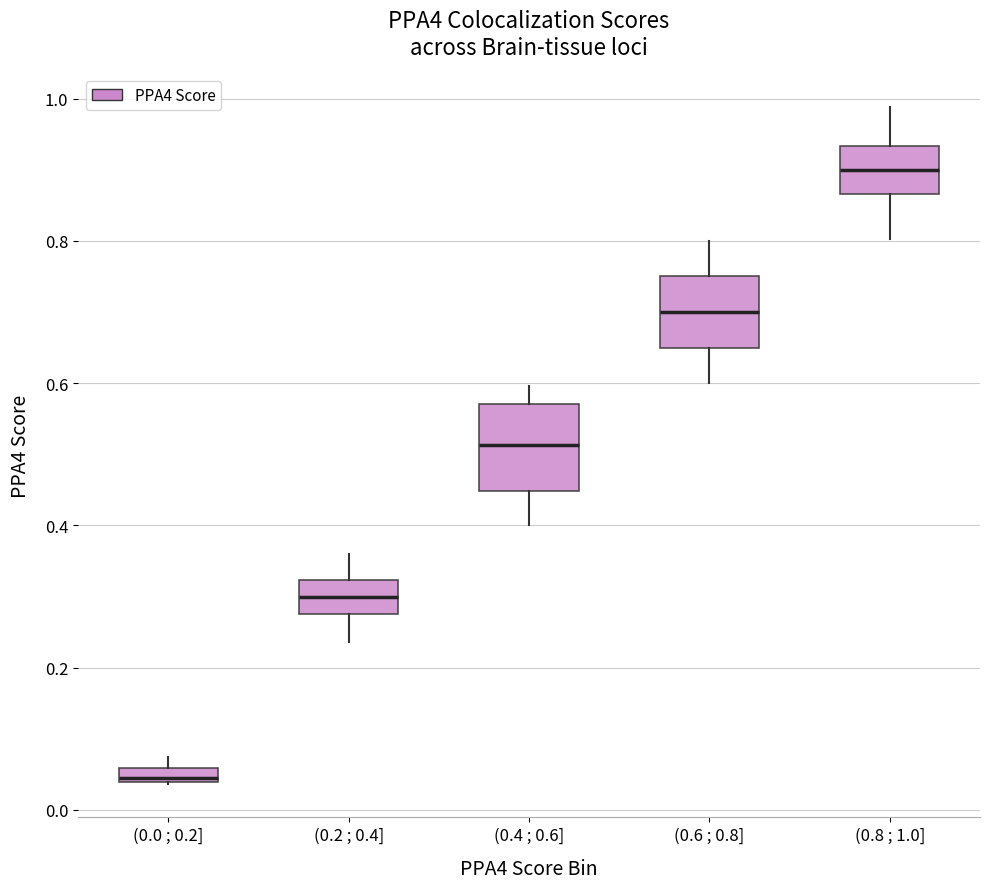

Which box has the highest median line?

(0.8 ; 1.0]